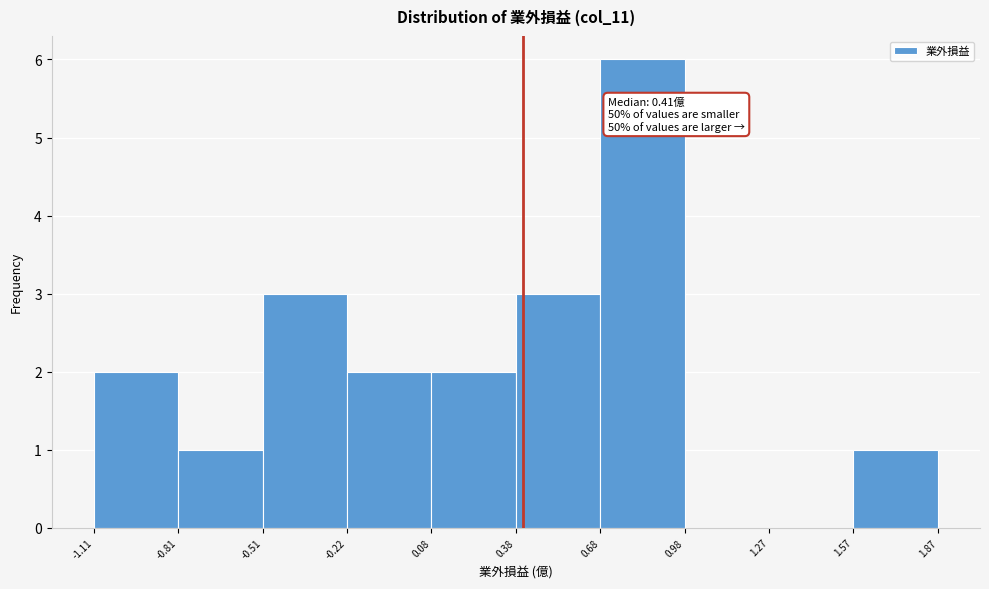

Over which range of the x-axis is the bar tallest?

0.68 to 0.98